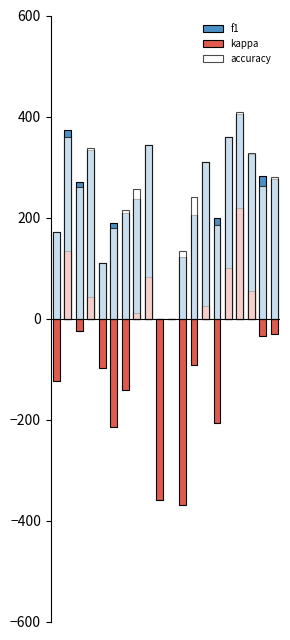

At which label does kappa reach its peak?

16